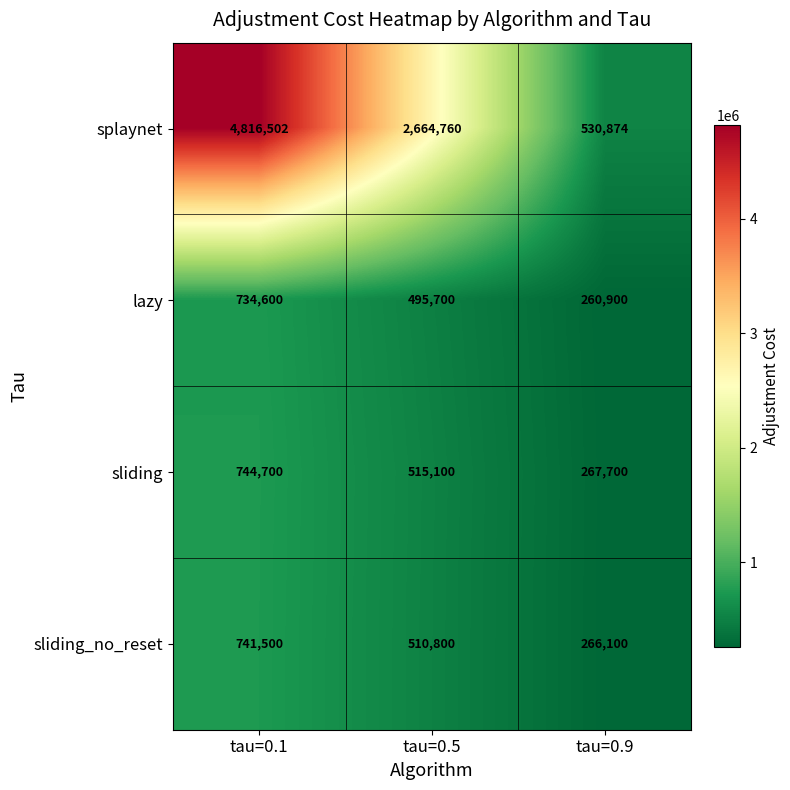

What is the sum of the sliding_no_reset values at tau=0.9 and tau=0.1?

1007600